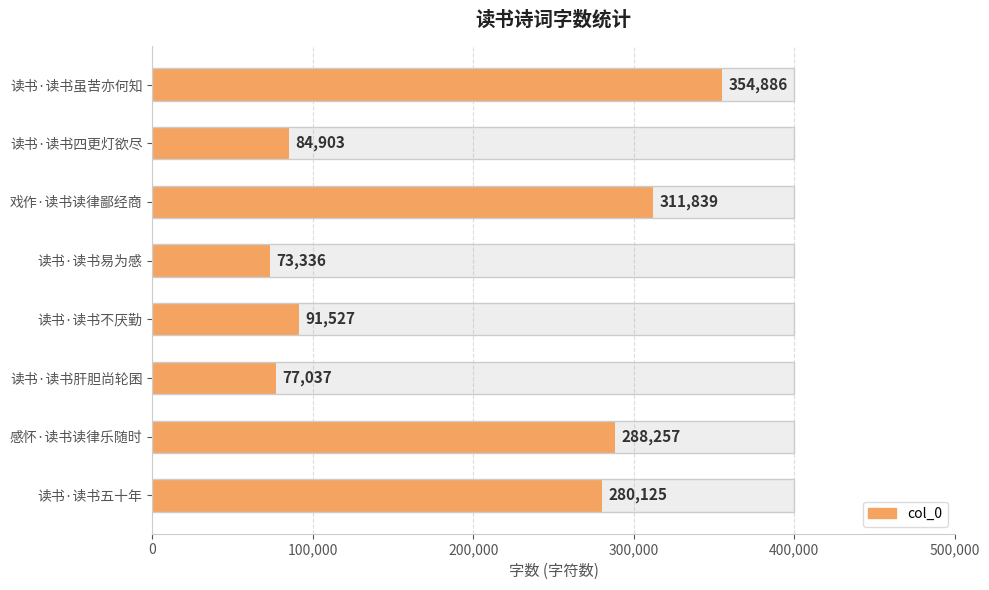

Does the chart contain stacked bars?

No